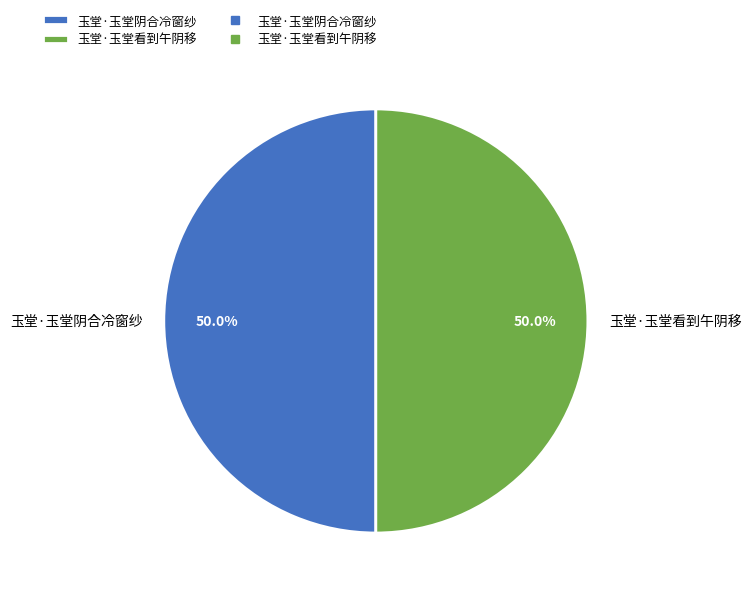

Combined, what portion of the pie is 玉堂·玉堂阴合冷窗纱 and 玉堂·玉堂看到午阴移?

100.0%